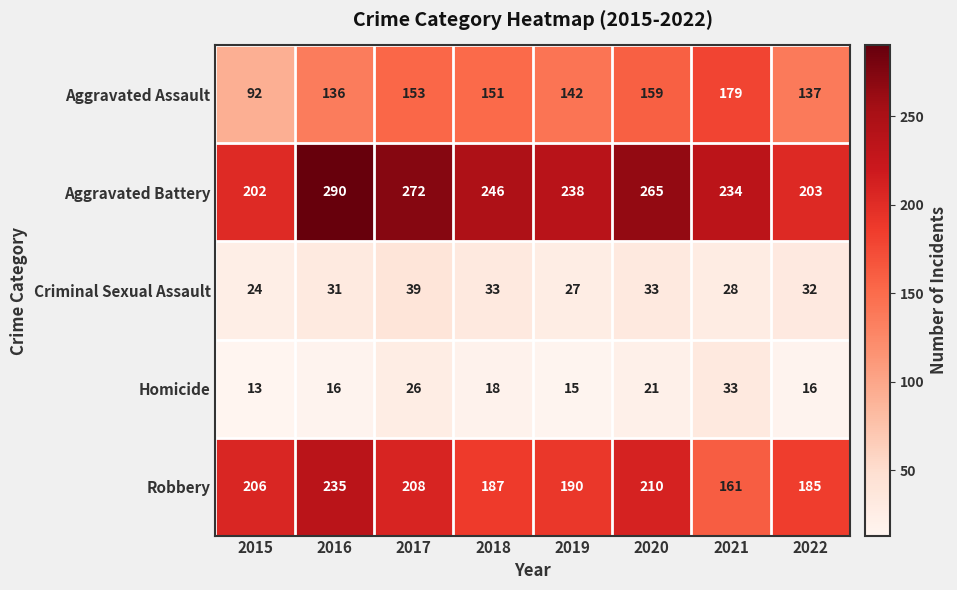

The value of Aggravated Assault at 2017 is 153. True or false?

True